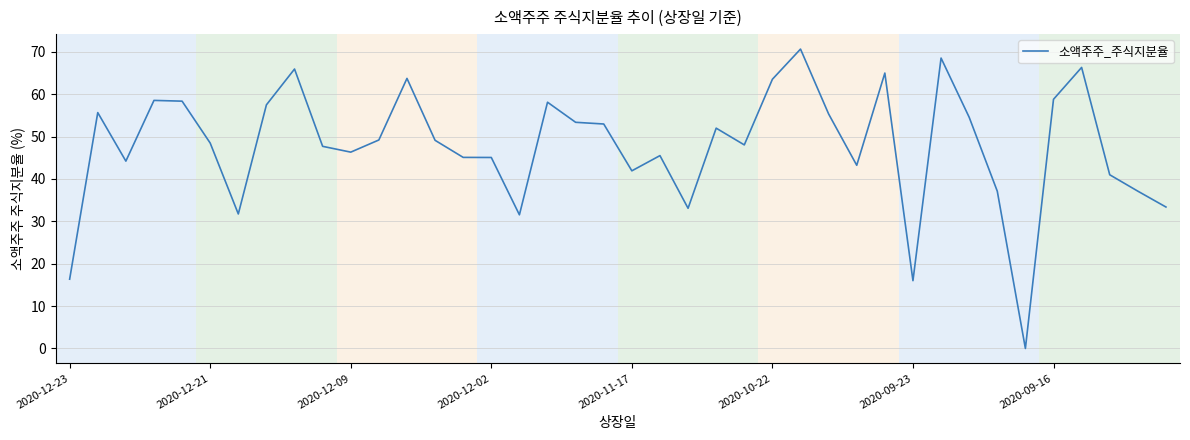

What is the maximum value shown in the chart?

70.7